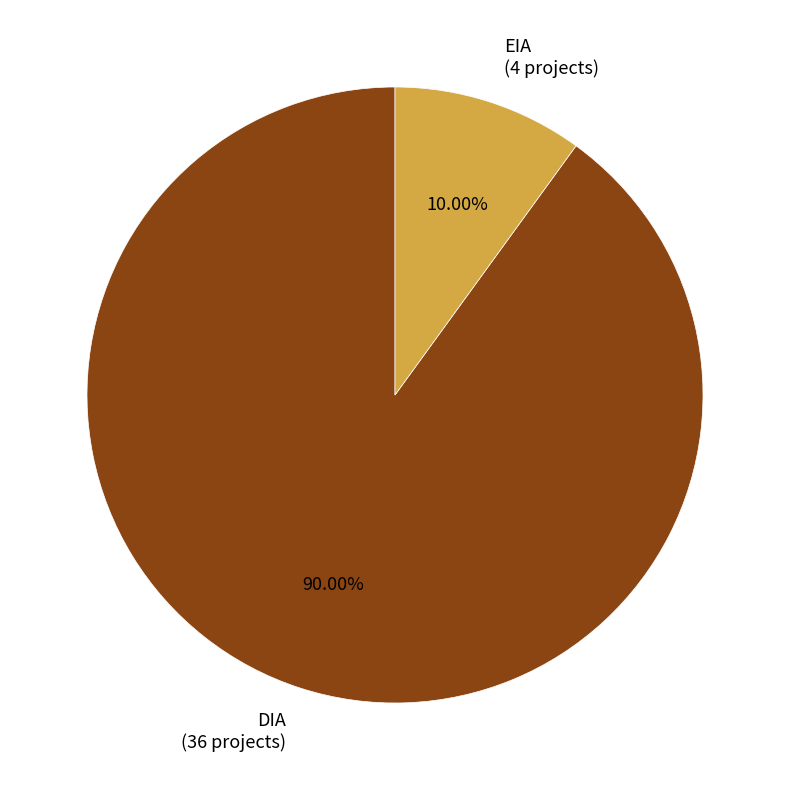

What is the majority slice?

DIA